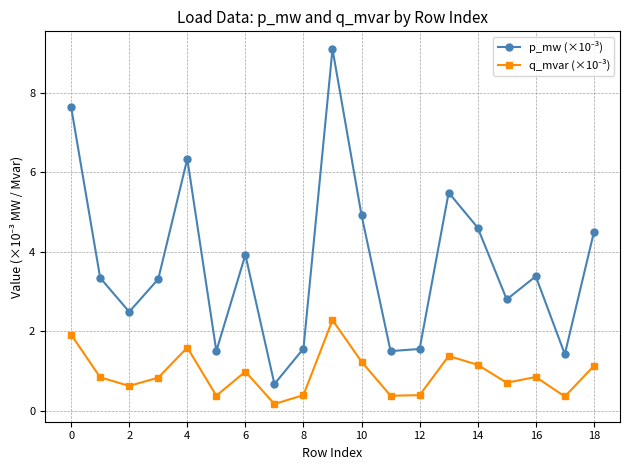

At how many categories does at least one series exceed 9?

1